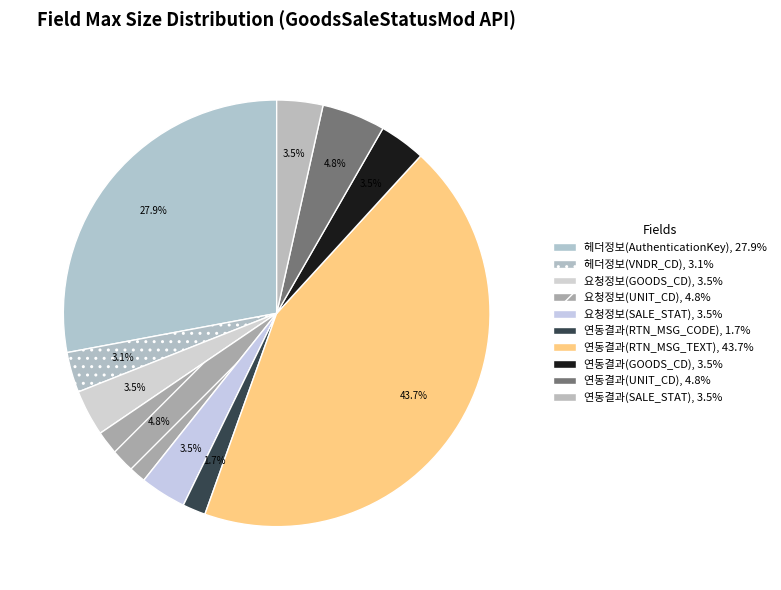

Is the sum of 요청정보(GOODS_CD) and 연동결과(RTN_MSG_CODE) greater than half?

No